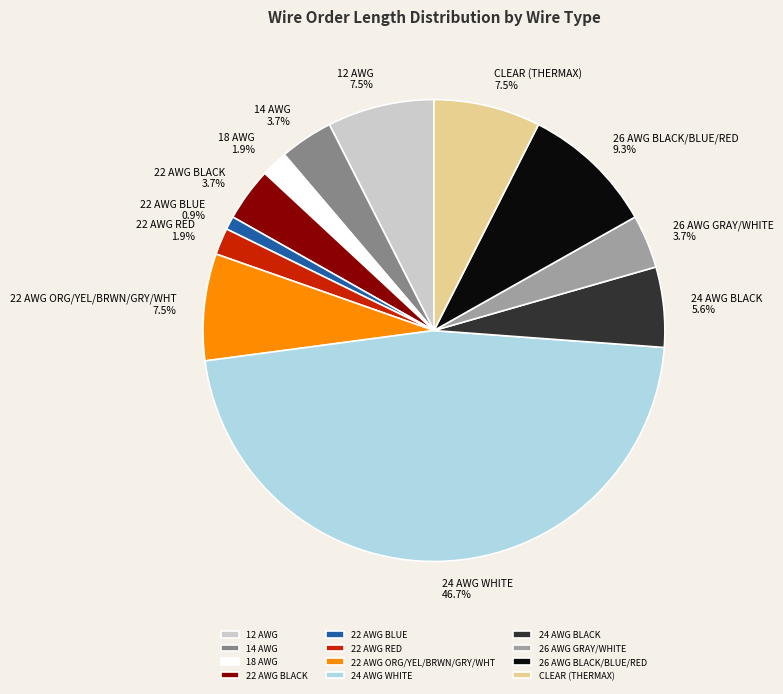

Which has a higher value, 26 AWG GRAY/WHITE or 18 AWG?

26 AWG GRAY/WHITE